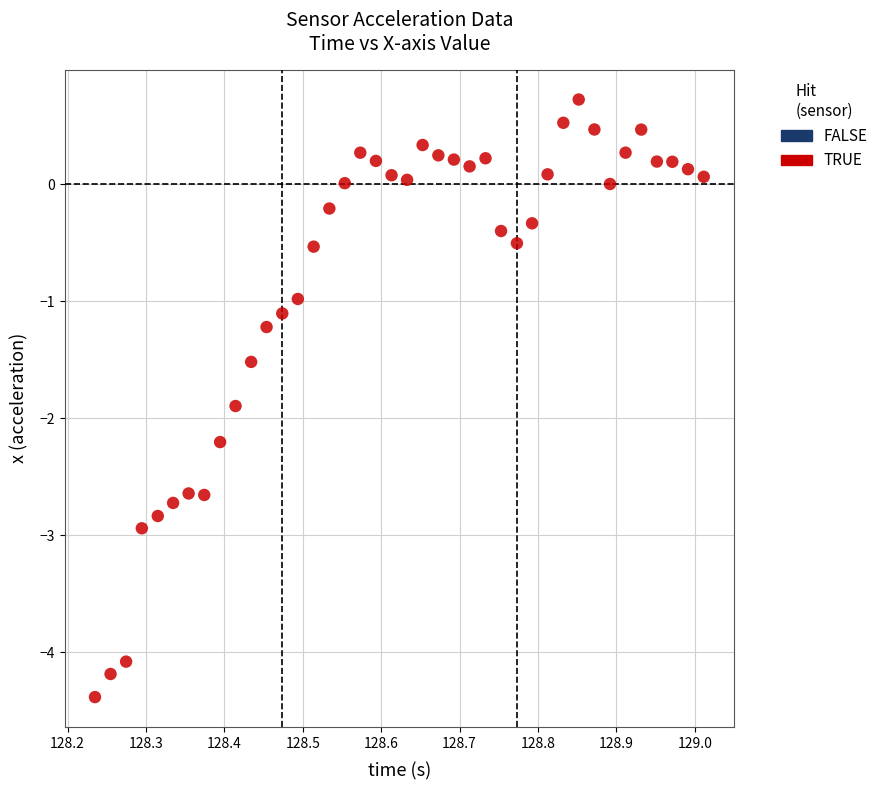

What is the range of Y values (max minus min)?

5.1